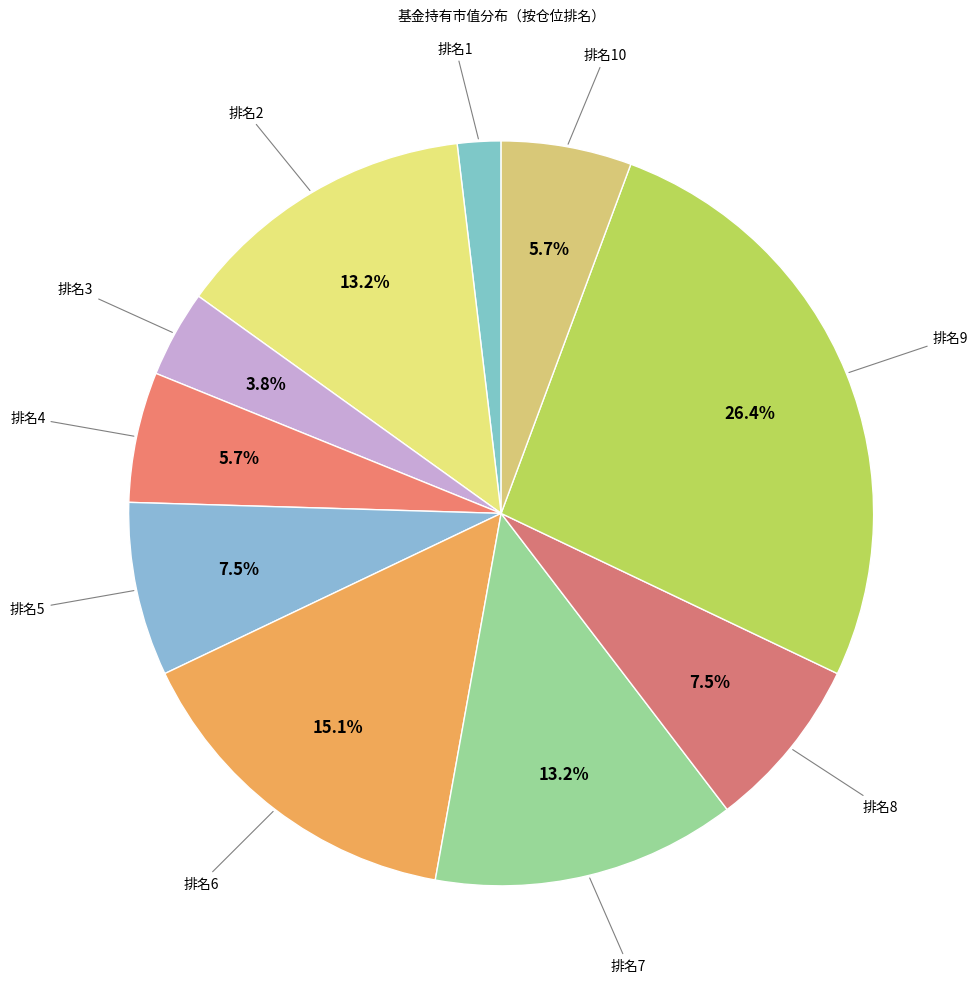

Count the number of slices in the pie.

10